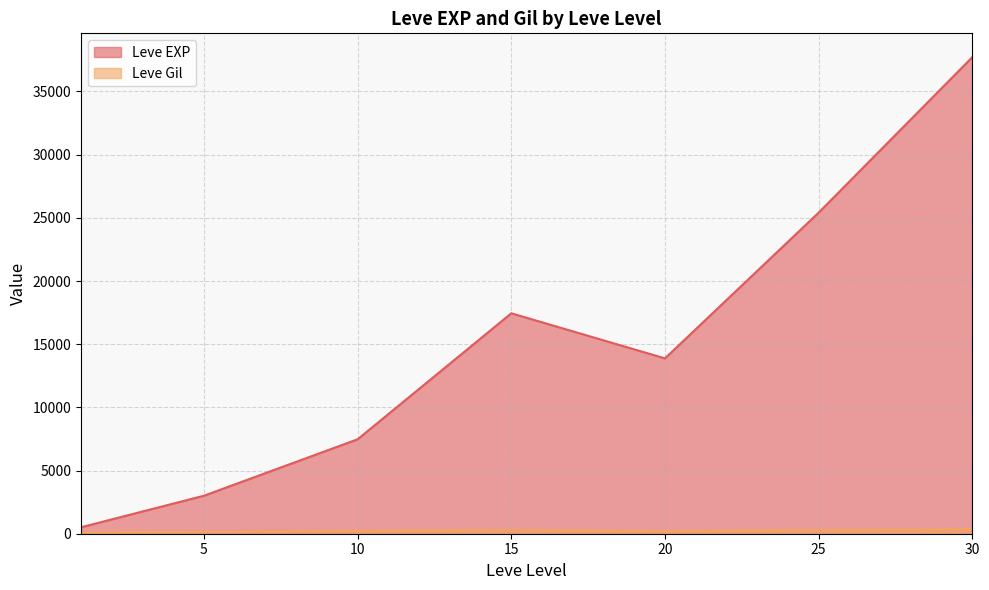

What is the sum of the Leve EXP values at 10 and 25?

32885.0